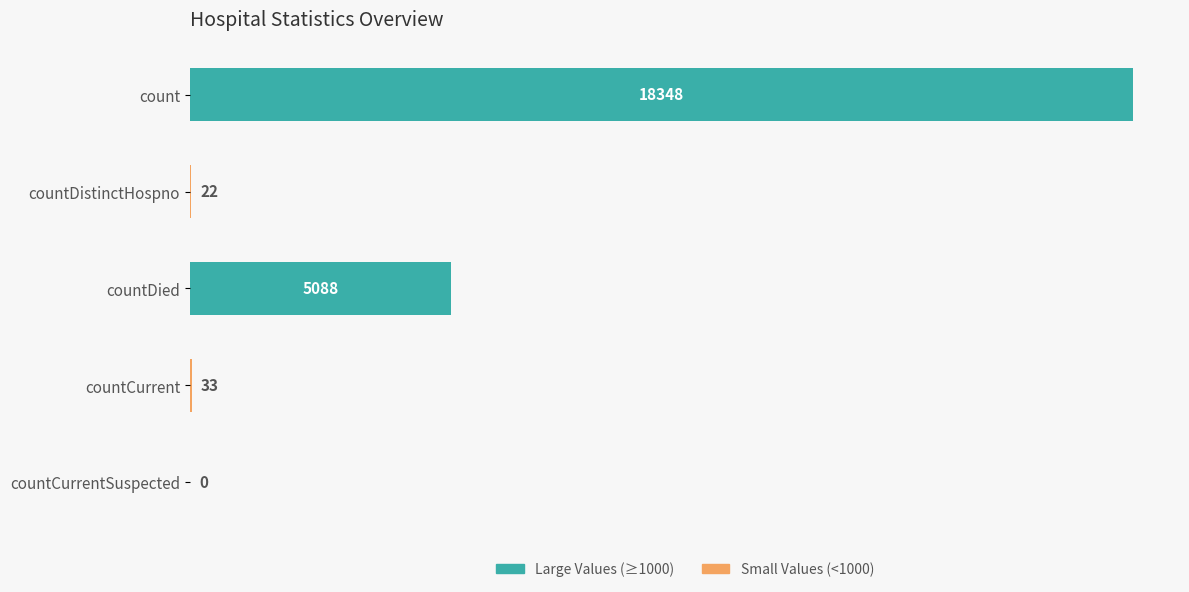

How many distinct data groups are displayed?

1